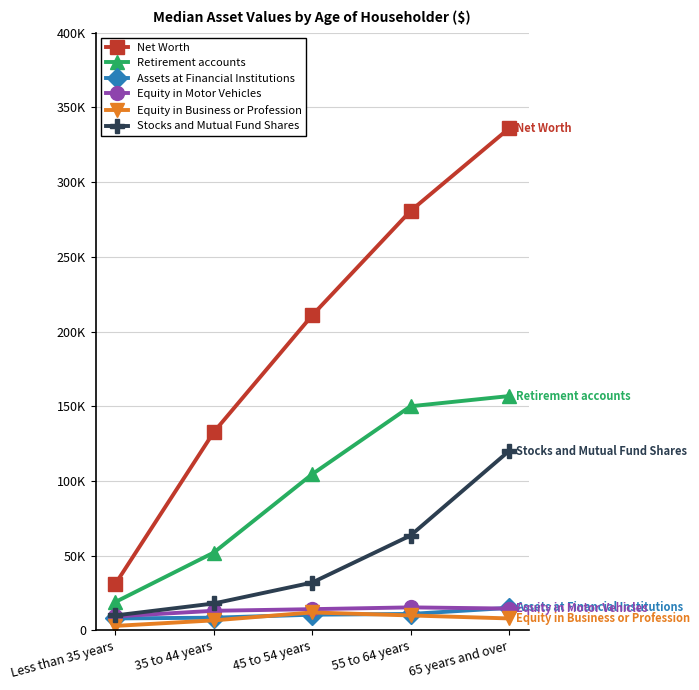

Where is Equity in Motor Vehicles nearest to the value 12385?

35 to 44 years